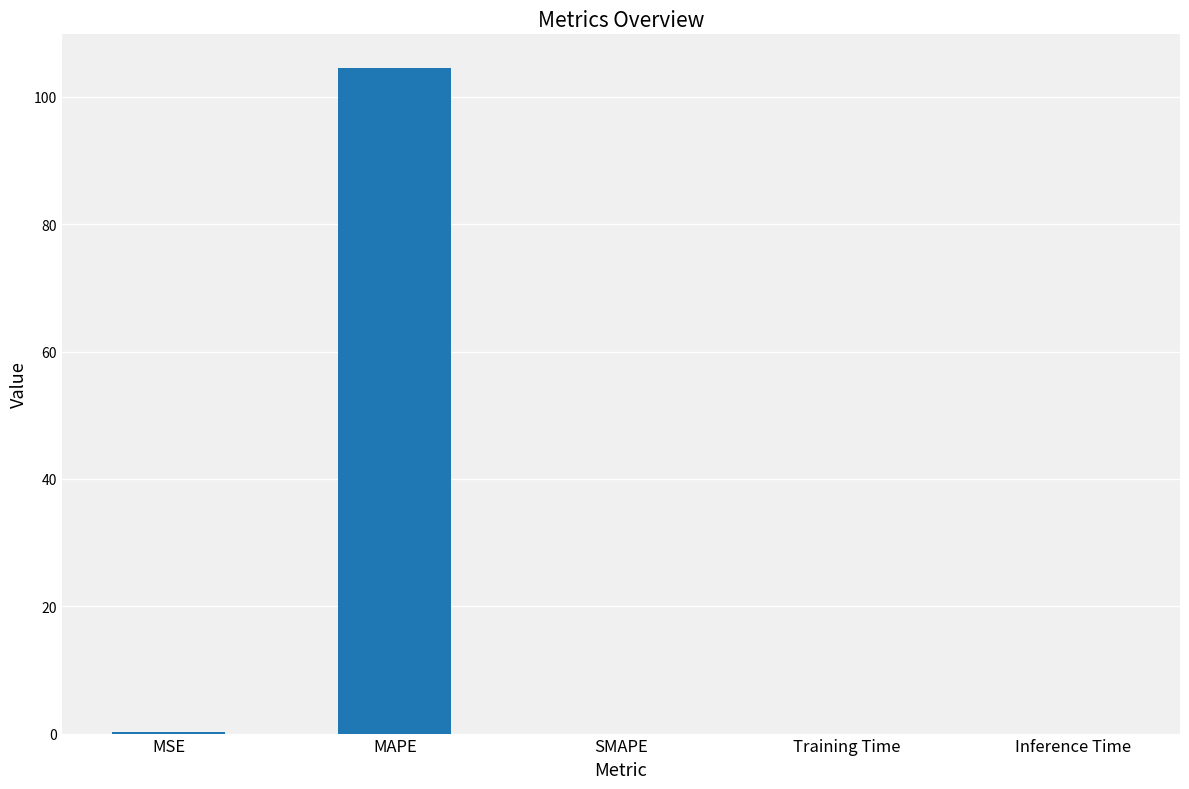

True or false: the data shows 184.6 at MAPE.

False